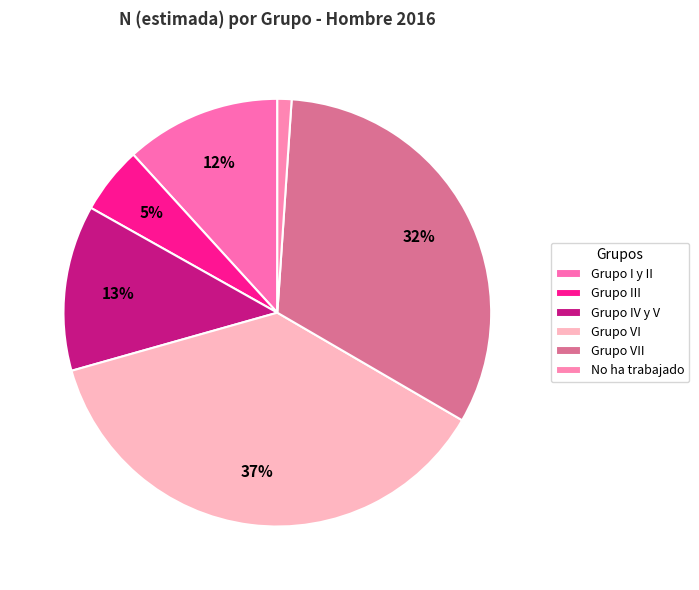

What percentage is the Grupo VI slice, to the nearest percent?

37%